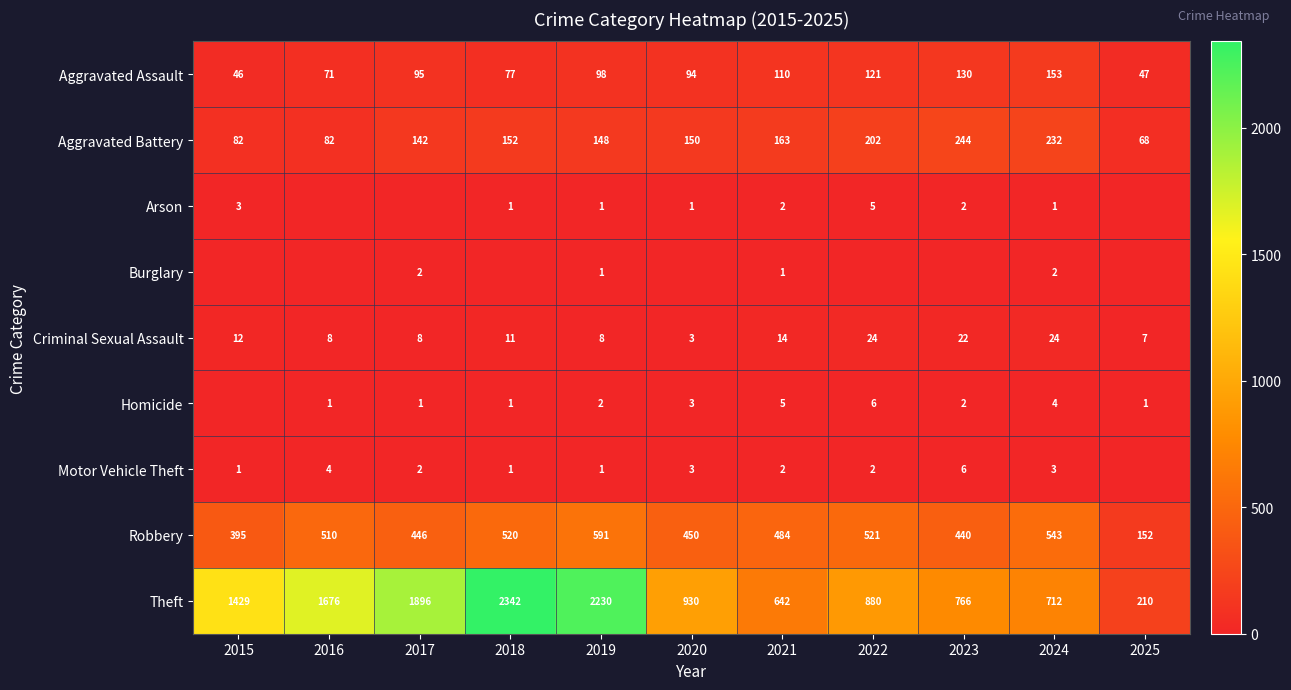

What is the total value across all series at 2019?

3080